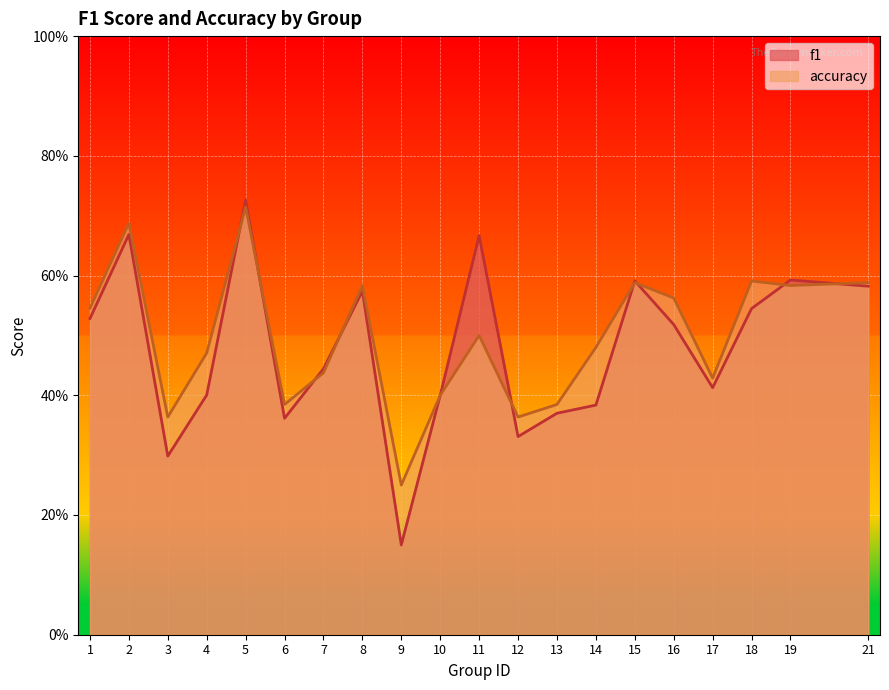

Which series has the largest range (max minus min)?

f1